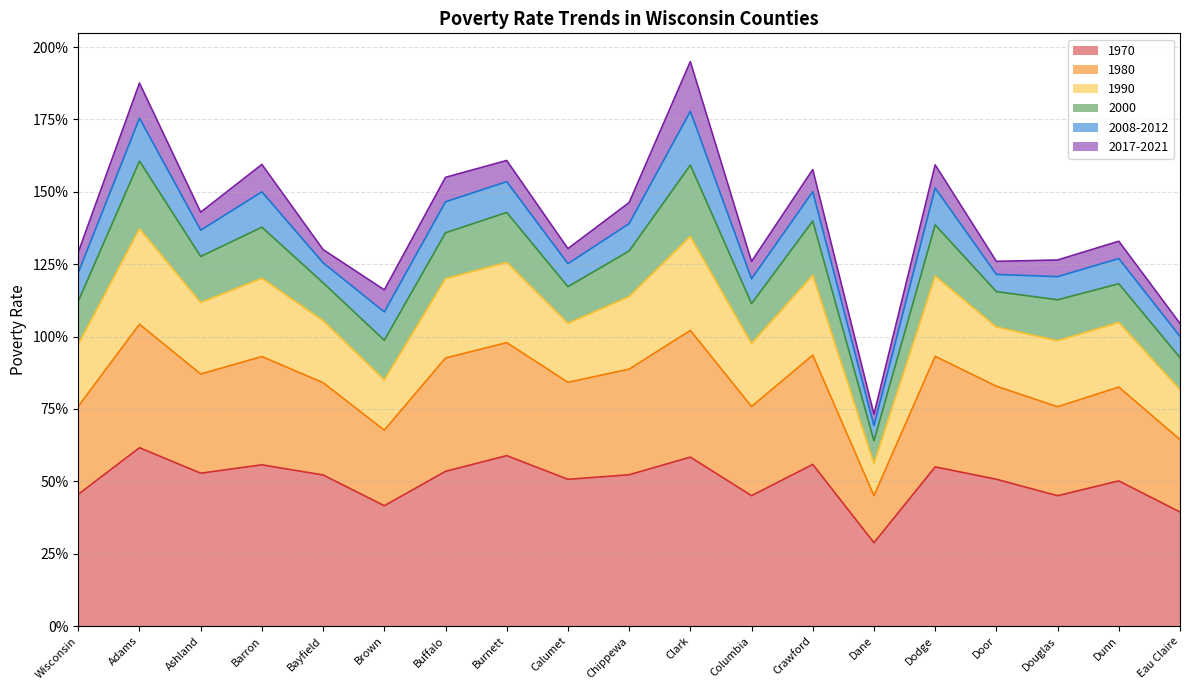

True or false: 1980 and 1970 intersect in this chart.

False